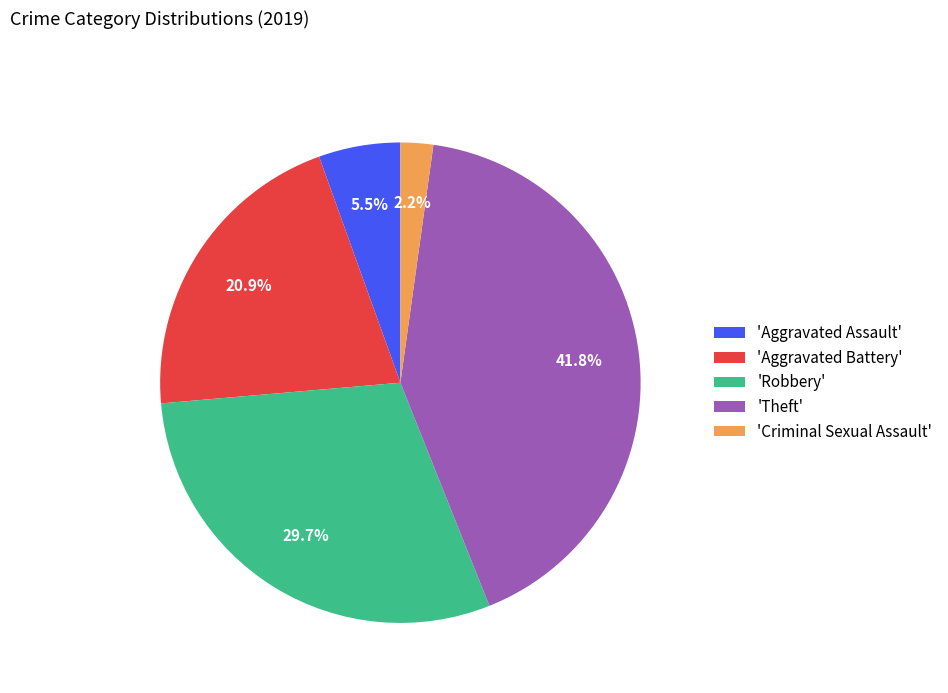

Which slice is the smallest?

'Criminal Sexual Assault'